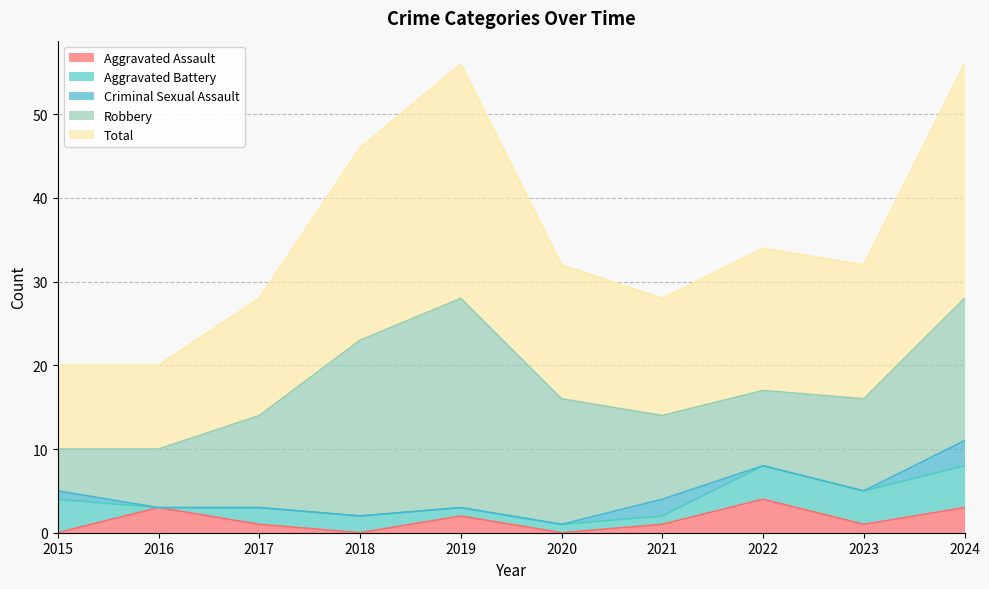

Does the chart display data point markers on the line(s)?

No